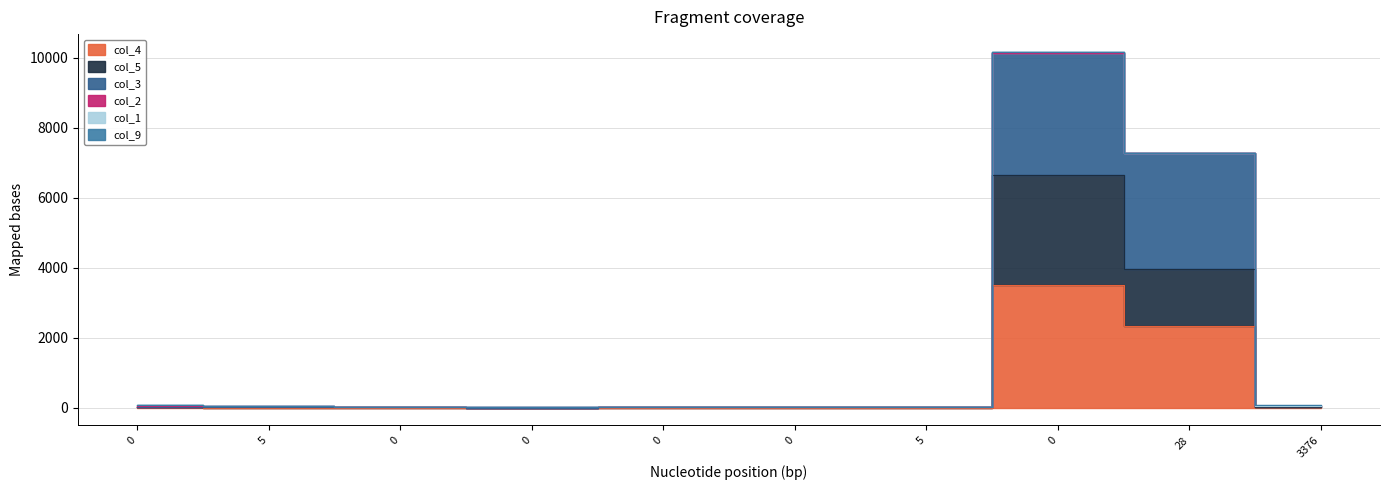

What is the maximum value for col_3?

10129